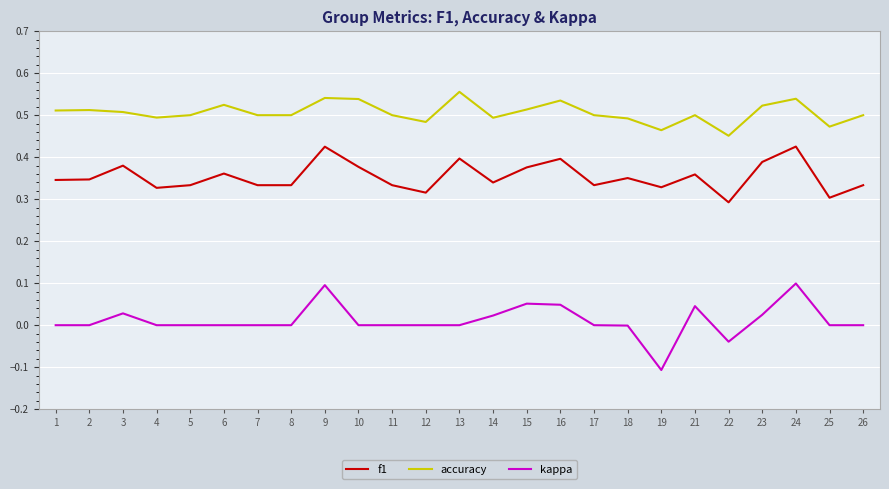

At 17, list the series in order from smallest to largest.

kappa, f1, accuracy